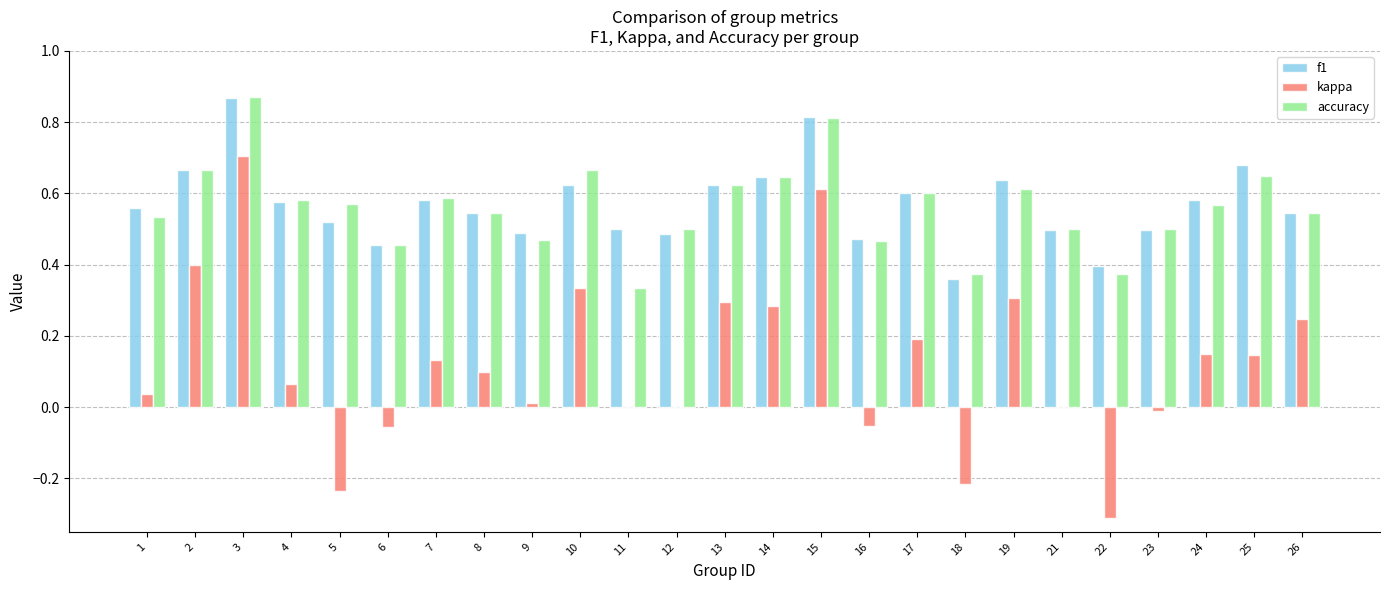

Which label corresponds to the largest value in the chart?

3